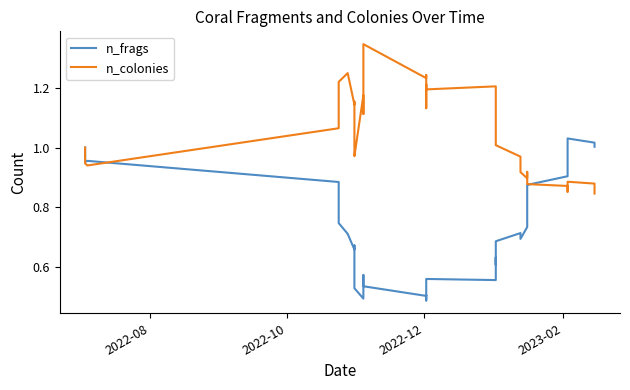

What is the smallest value displayed?

0.5